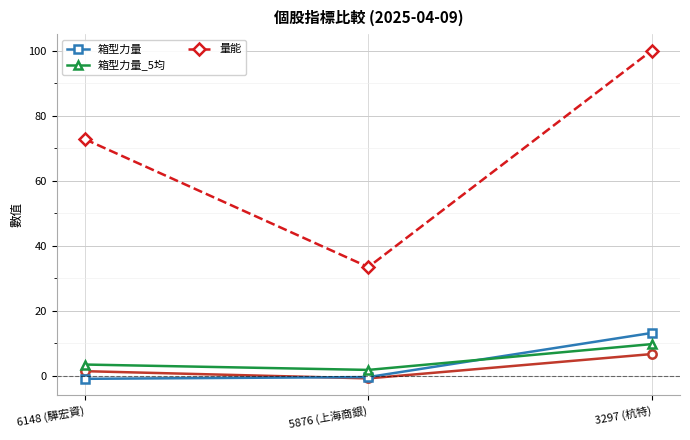

At how many categories does at least one series exceed 25?

3